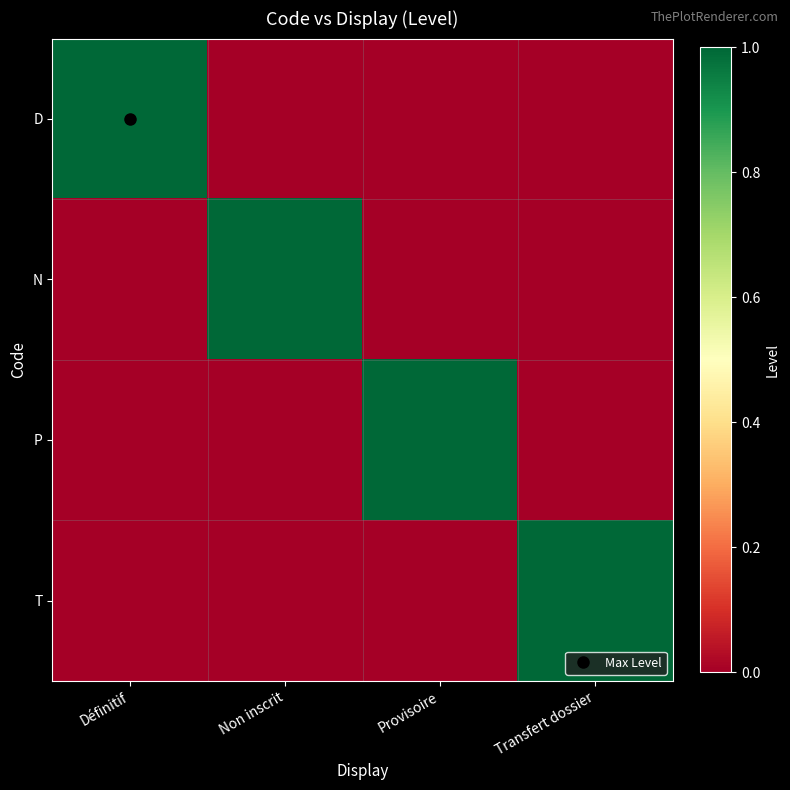

Which label corresponds to the largest value in the chart?

Définitif